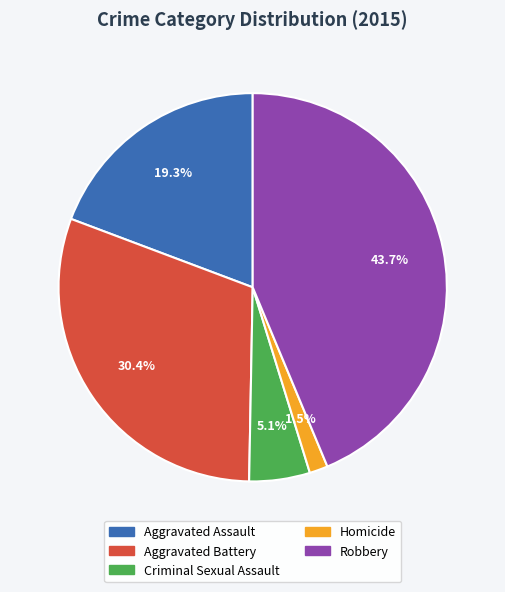

Which has a higher value, Criminal Sexual Assault or Robbery?

Robbery